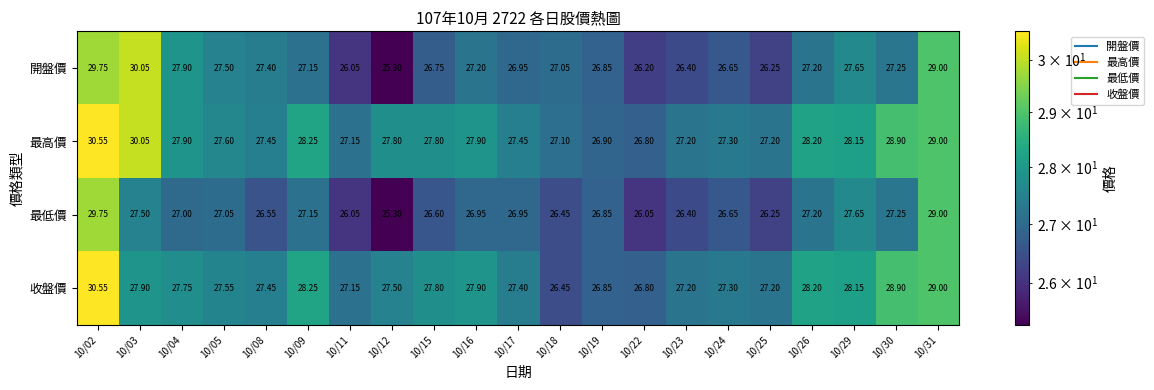

At which category is the sum across all series the highest?

10/02